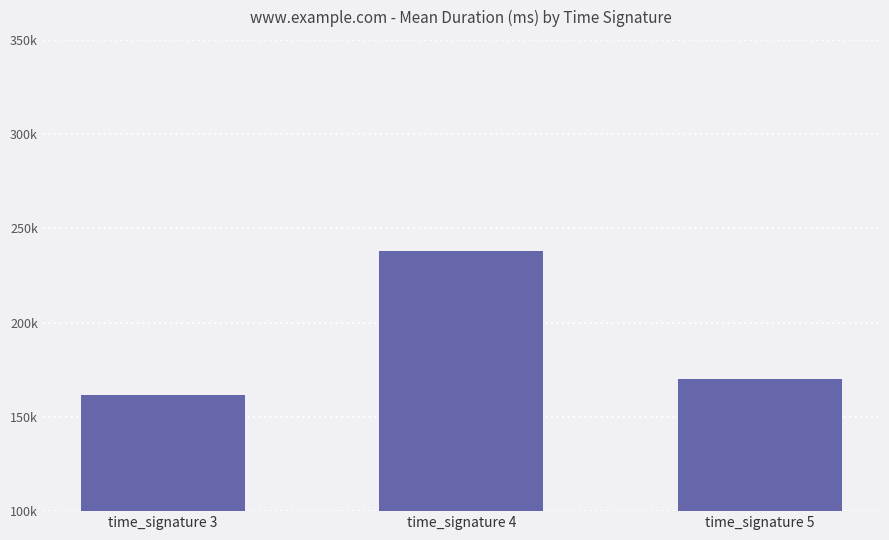

Does the chart contain any negative values?

No